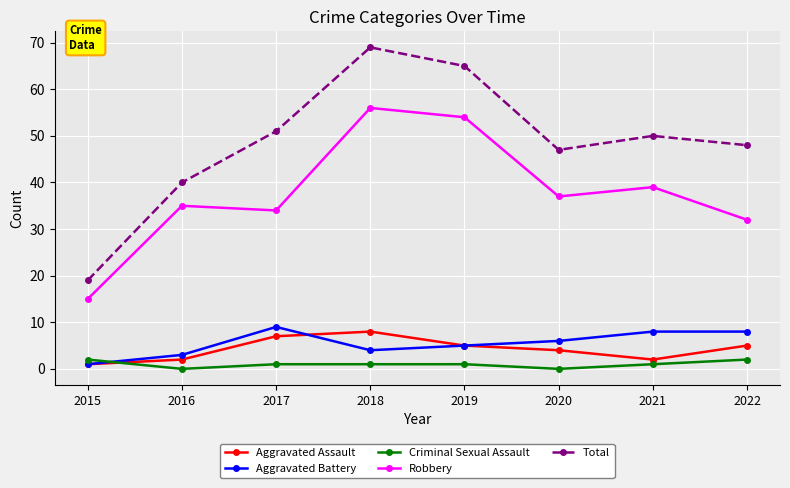

The value of Aggravated Battery at 2018 is 7. True or false?

False